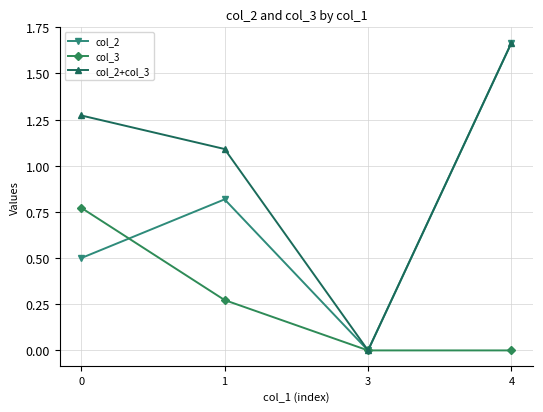

What is the total value across all series at 4?

3.3